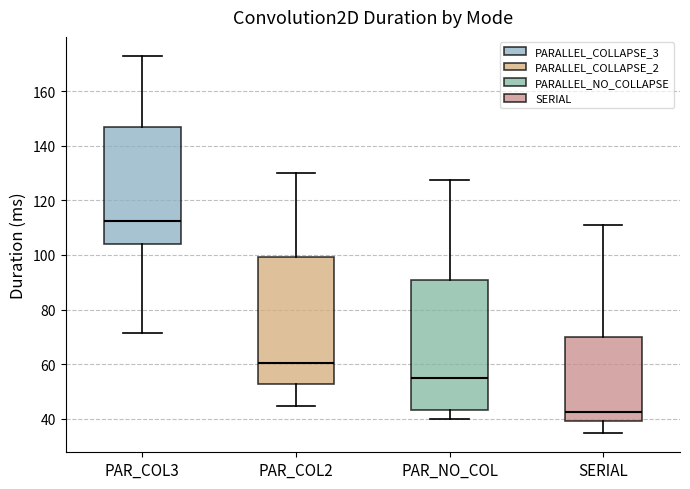

Where does the lower whisker of the box for PAR_COL3 end on the y-axis? The values are not printed on the chart, so give them approximately, as read against the axis.

72